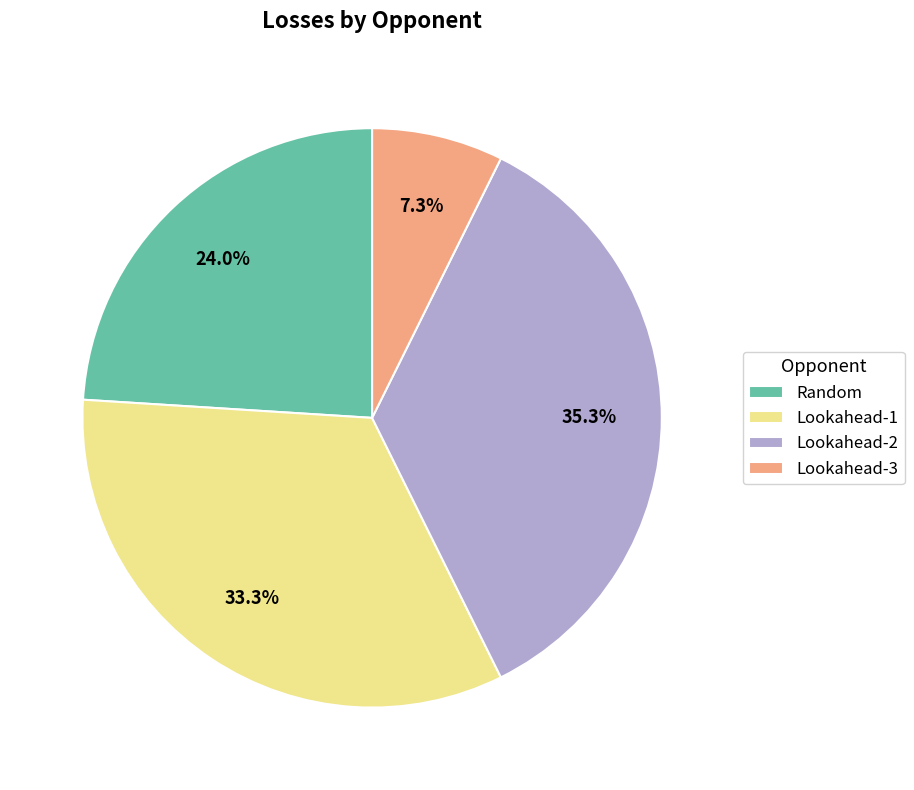

True or false: Lookahead-3 accounts for 7% of the total.

True